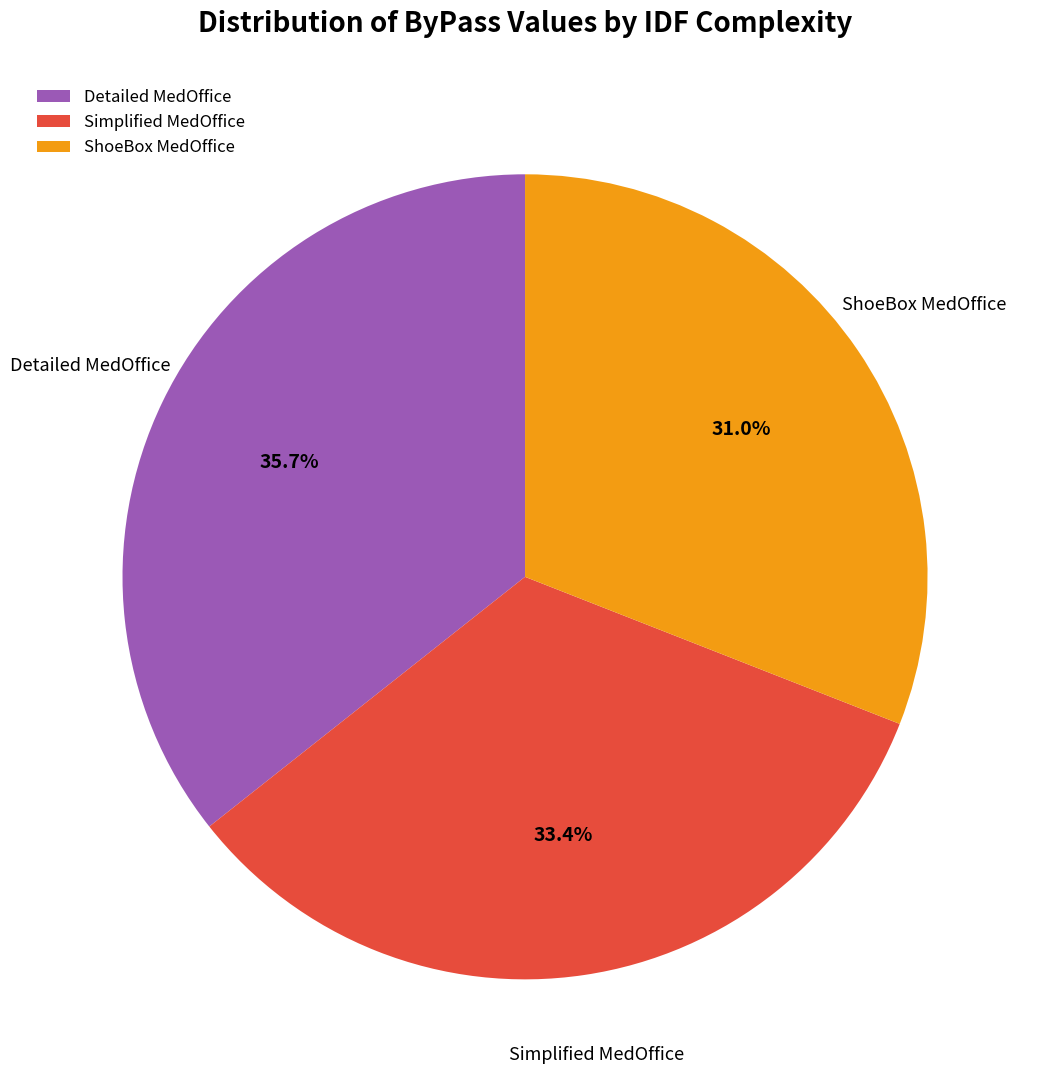

Which slice is the largest?

Detailed MedOffice